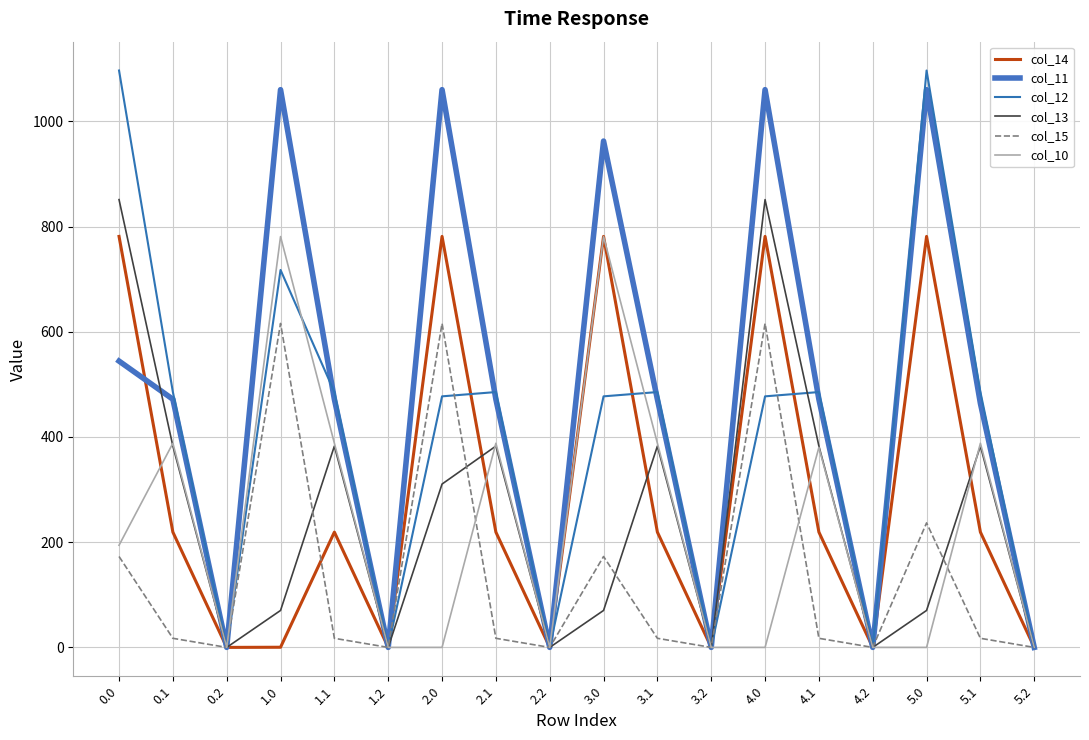

How many lines are shown in the chart?

6